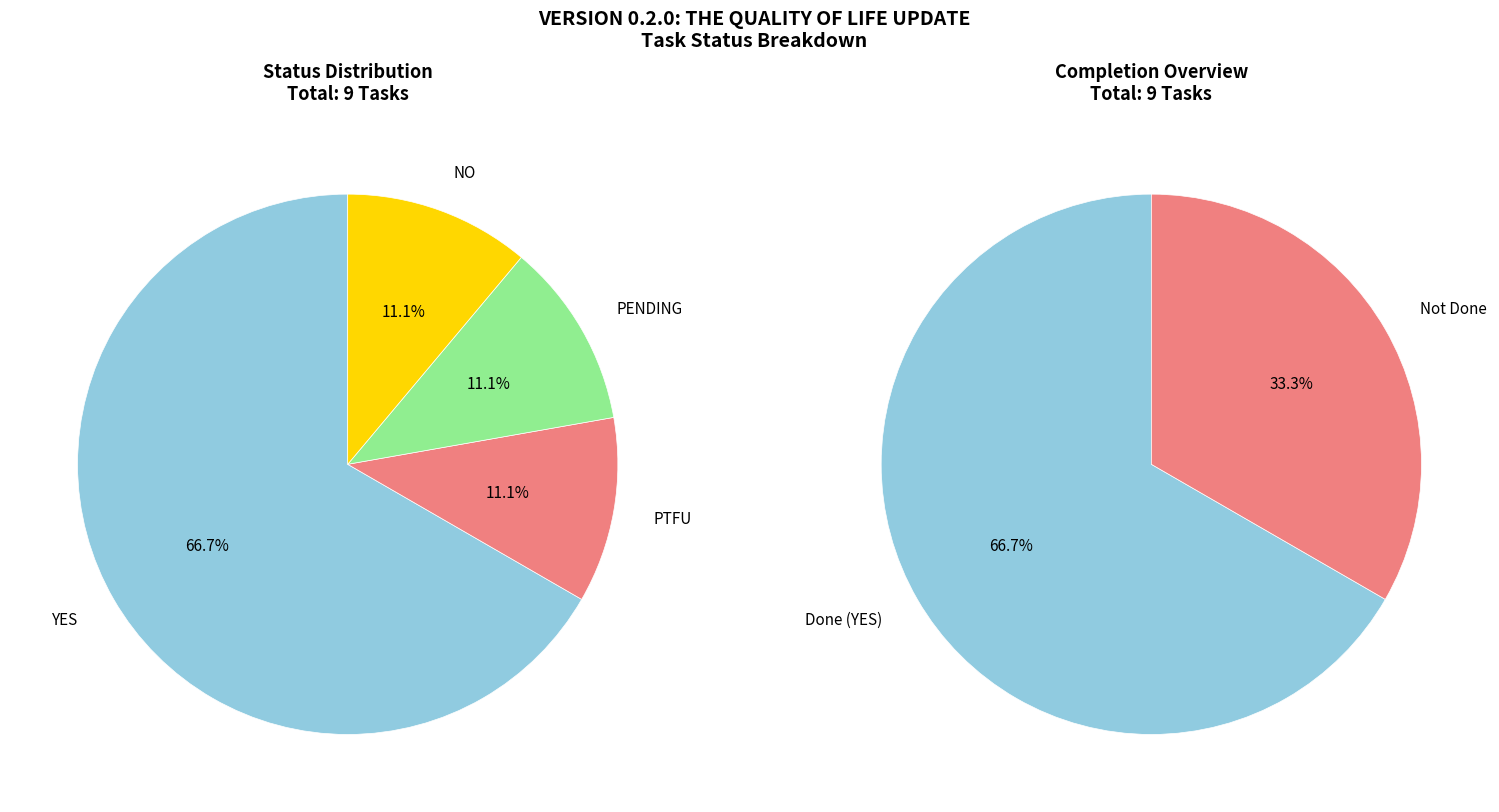

True or false: PENDING accounts for 11% of the total.

True